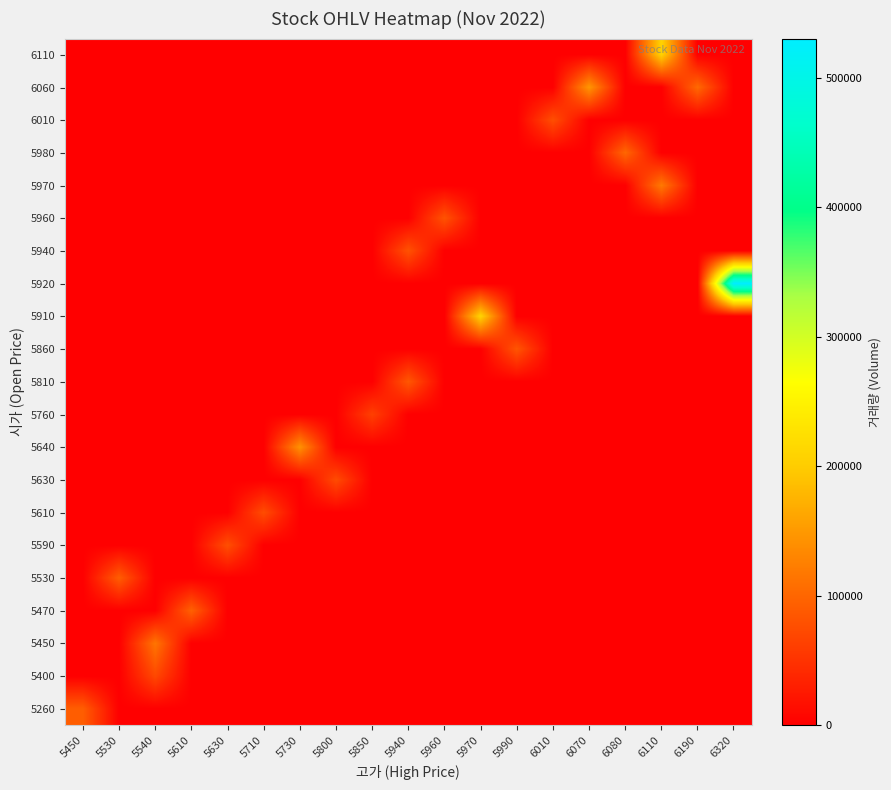

At how many categories does at least one series exceed 441351?

1